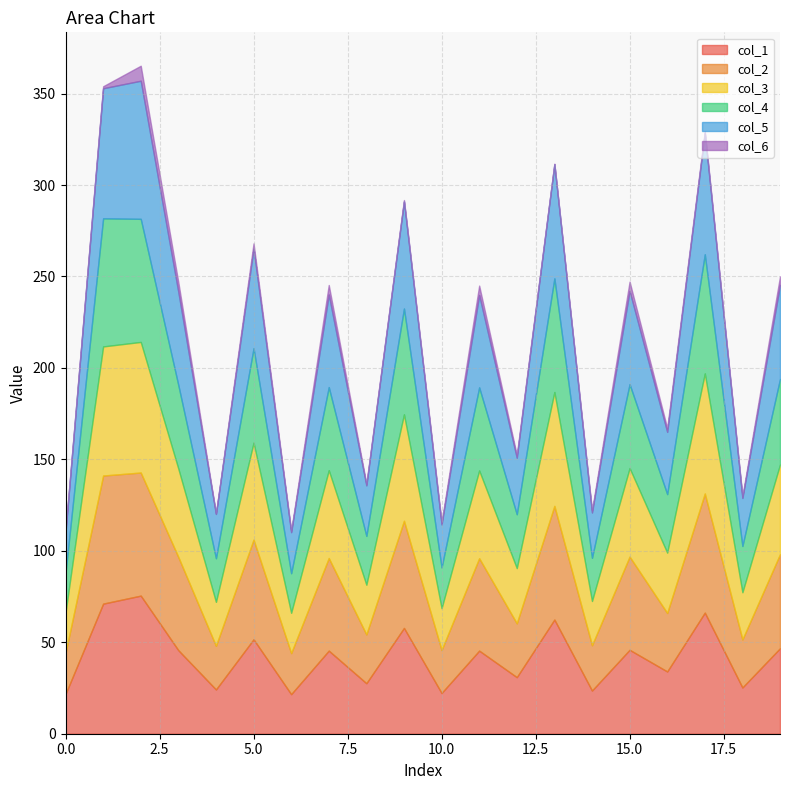

What is the minimum value for col_1?

21.6